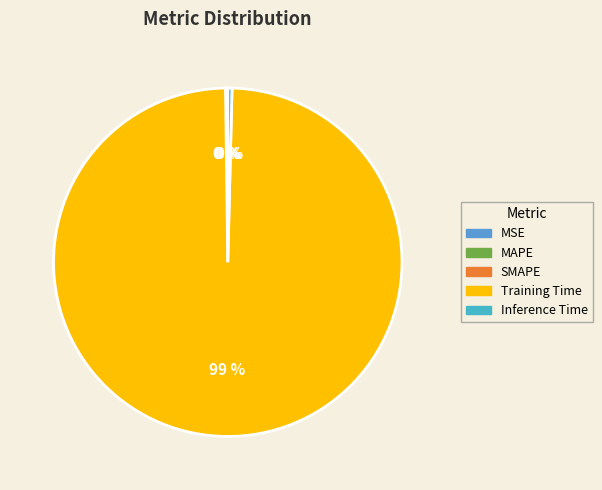

True or false: Inference Time accounts for 1% of the total.

False